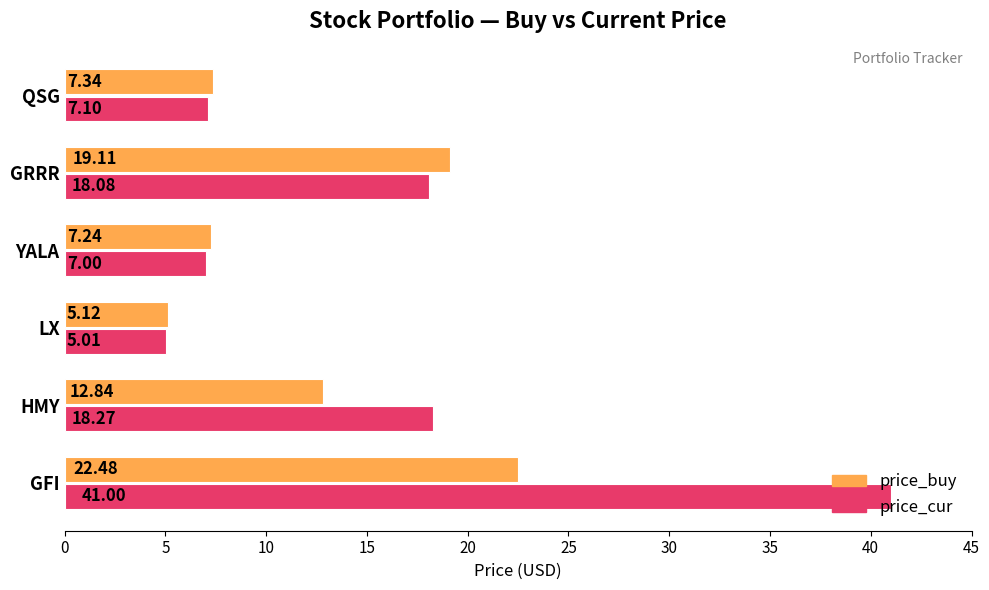

Which series has the largest total across all categories?

price_cur